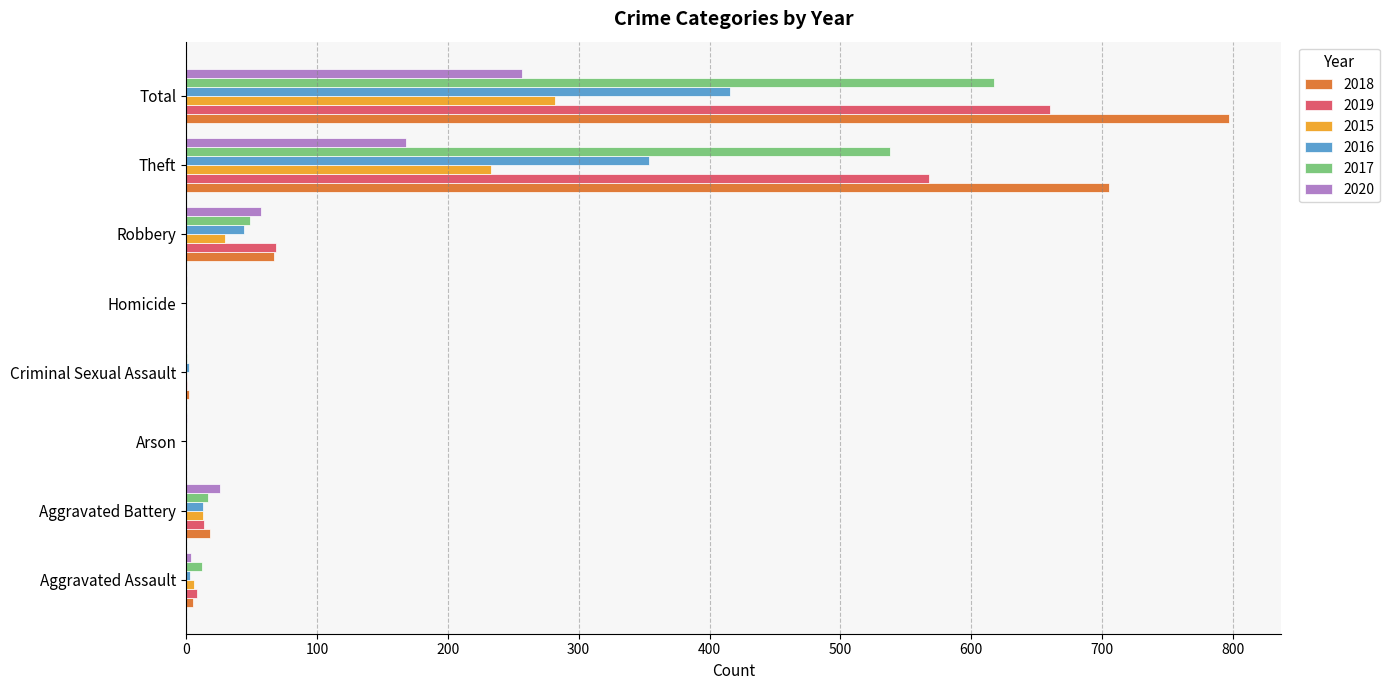

What is the approximate value of 2017 at Theft, to the nearest 50?

550